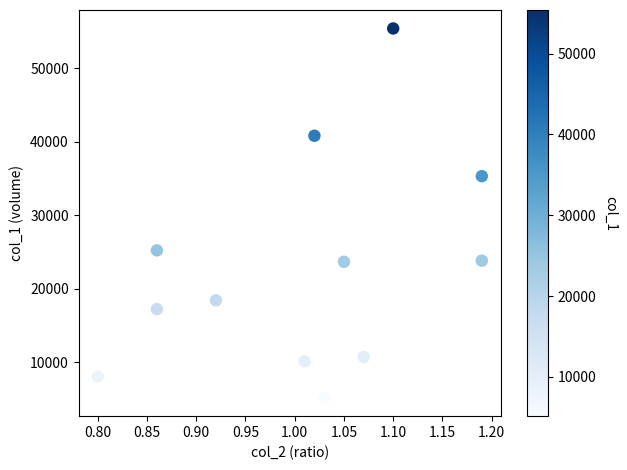

What is the range of Y values (max minus min)?

50250